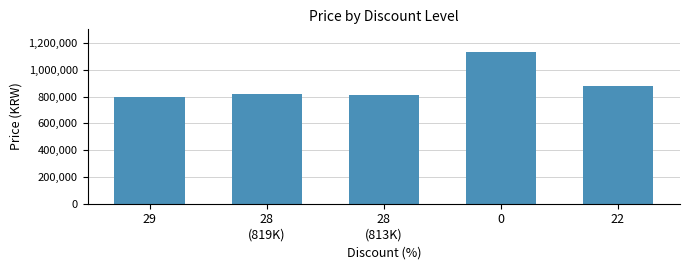

What is the difference between the maximum and second lowest values?

319000